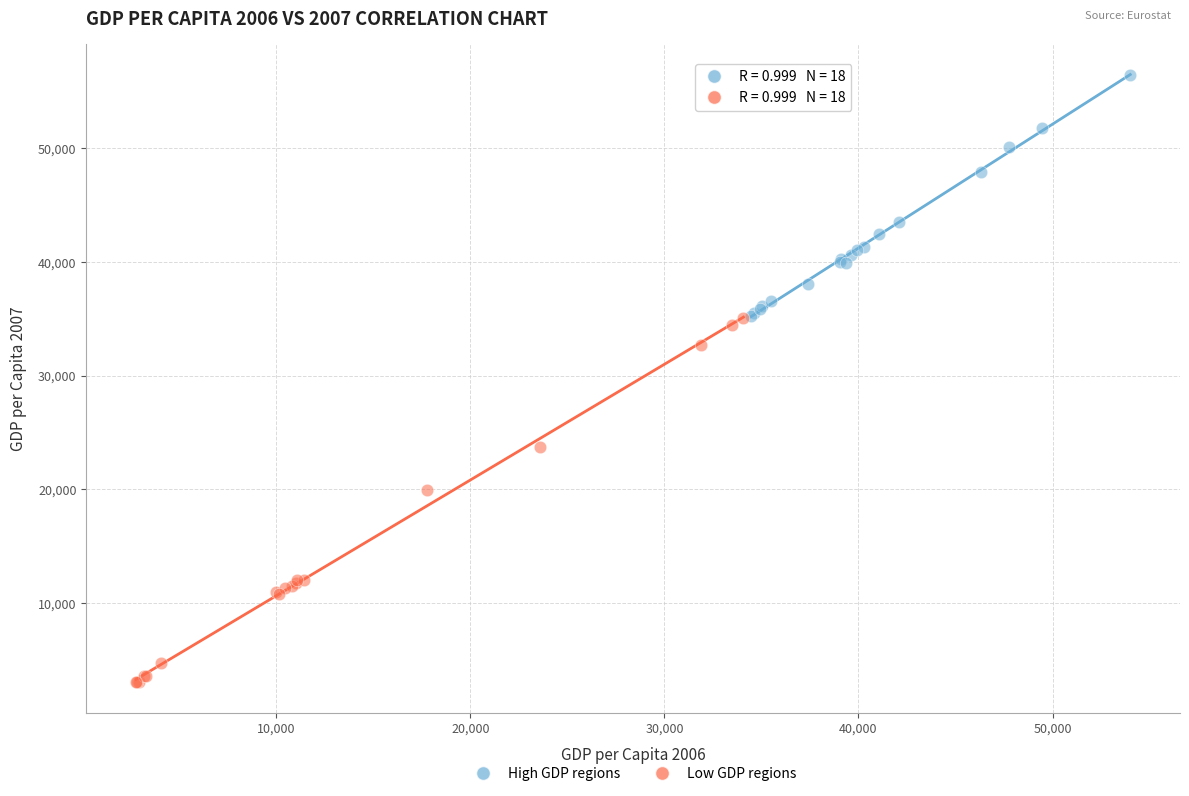

Which series reaches the maximum Y coordinate?

High GDP regions